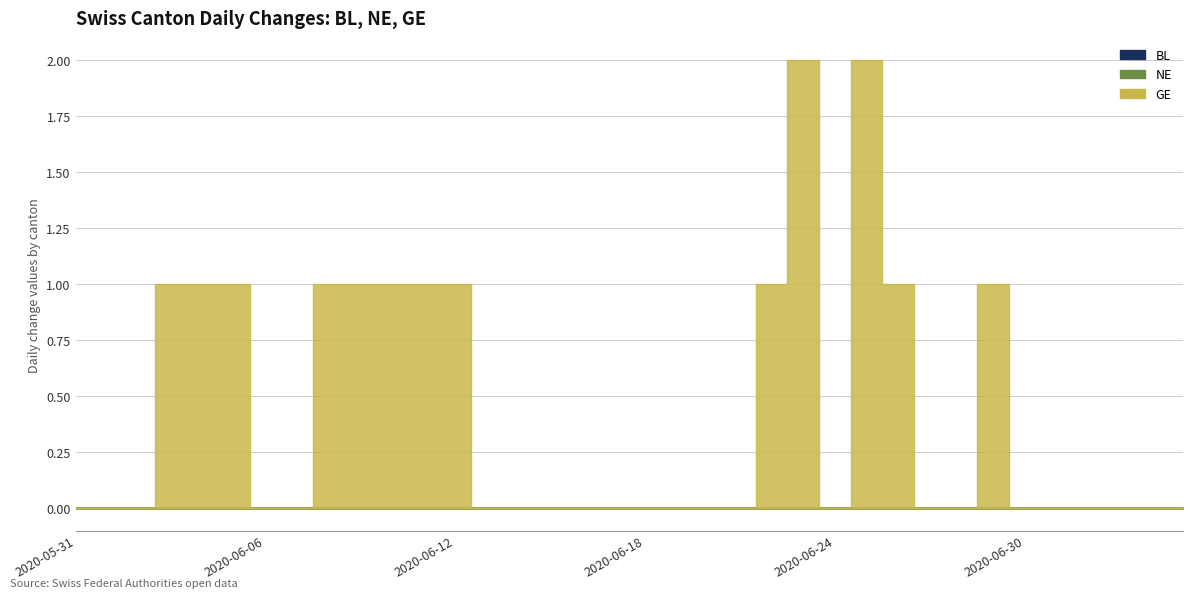

List the labels in order of BL value, largest first.

2020-05-31, 2020-06-01, 2020-06-02, 2020-06-03, 2020-06-04, 2020-06-05, 2020-06-06, 2020-06-07, 2020-06-08, 2020-06-09, 2020-06-10, 2020-06-11, 2020-06-12, 2020-06-13, 2020-06-14, 2020-06-15, 2020-06-16, 2020-06-17, 2020-06-18, 2020-06-19, 2020-06-20, 2020-06-21, 2020-06-22, 2020-06-23, 2020-06-24, 2020-06-25, 2020-06-26, 2020-06-27, 2020-06-28, 2020-06-29, 2020-06-30, 2020-07-01, 2020-07-02, 2020-07-03, 2020-07-04, 2020-07-05